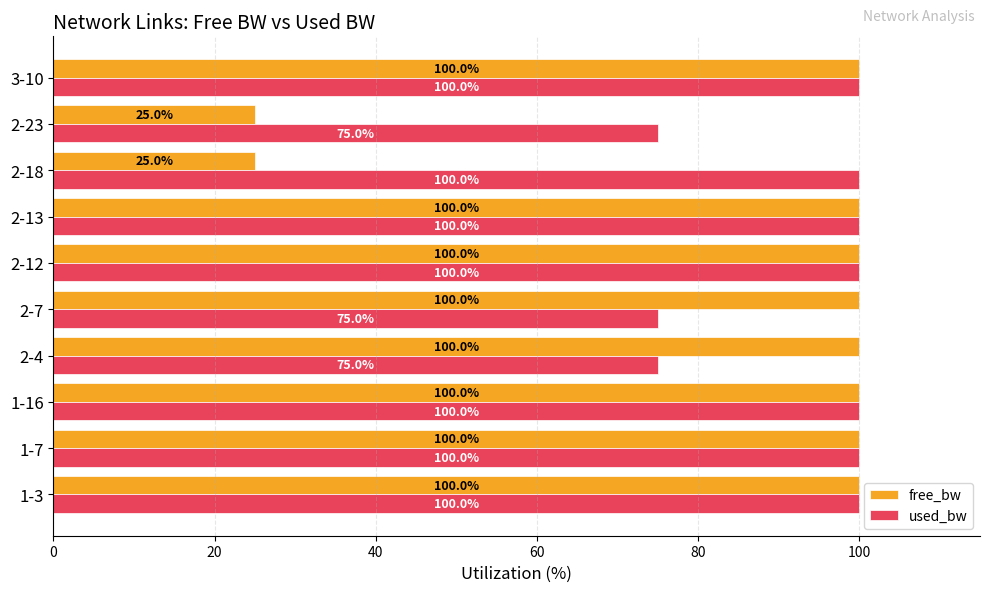

What is the difference between the second highest and second lowest values in the used_bw series?

25.0